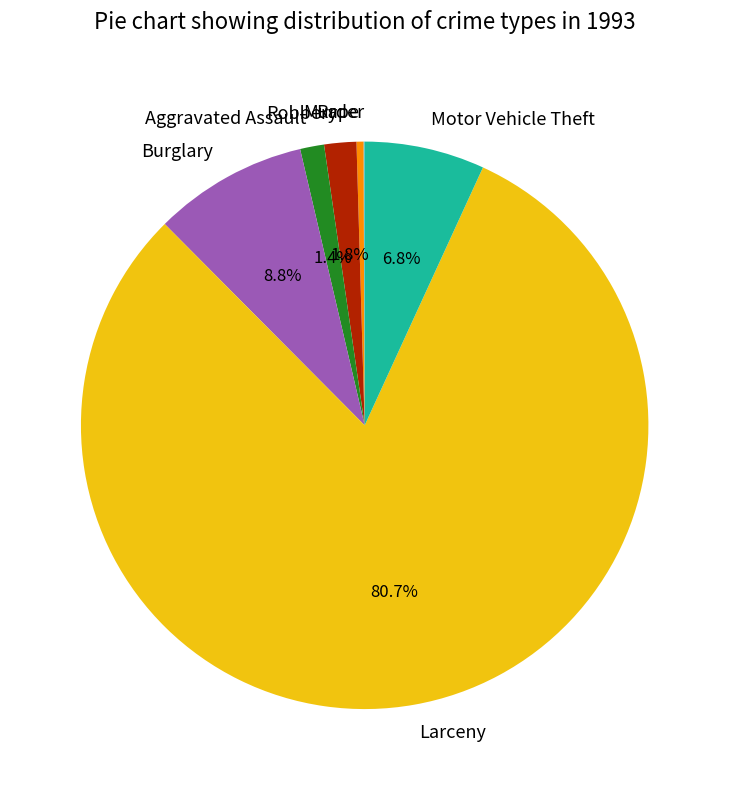

To the nearest percent, what is the average slice percentage?

14%